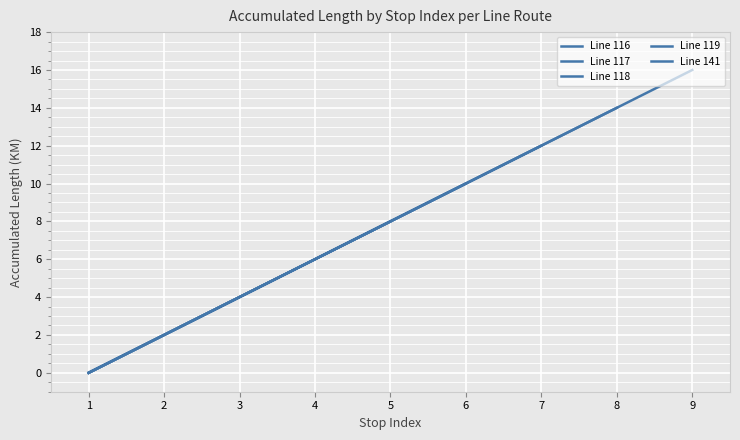

Where does the Line 119 series first go above 2?

3